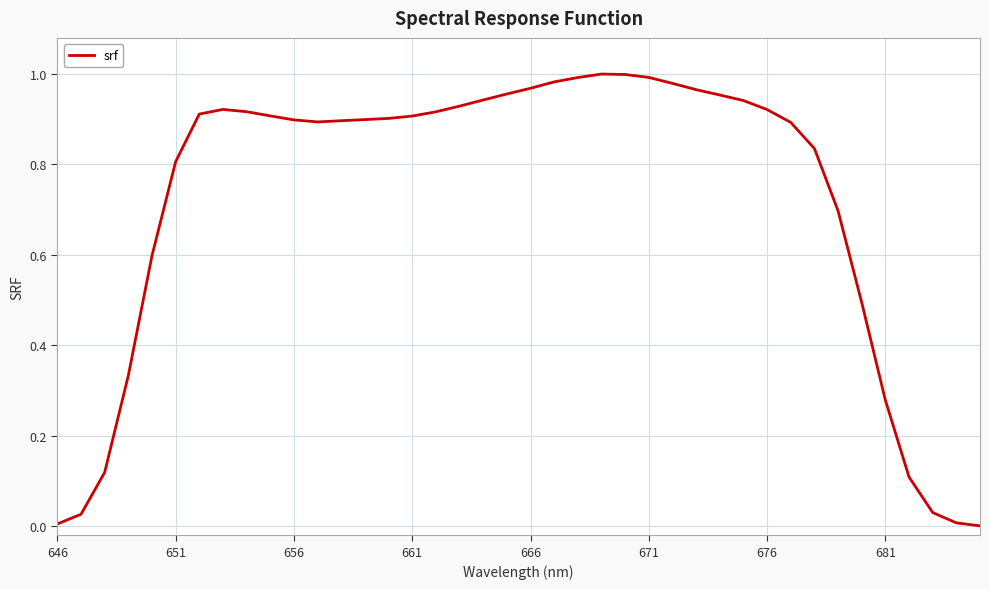

Is it true that the value at 656 is 0.3?

False